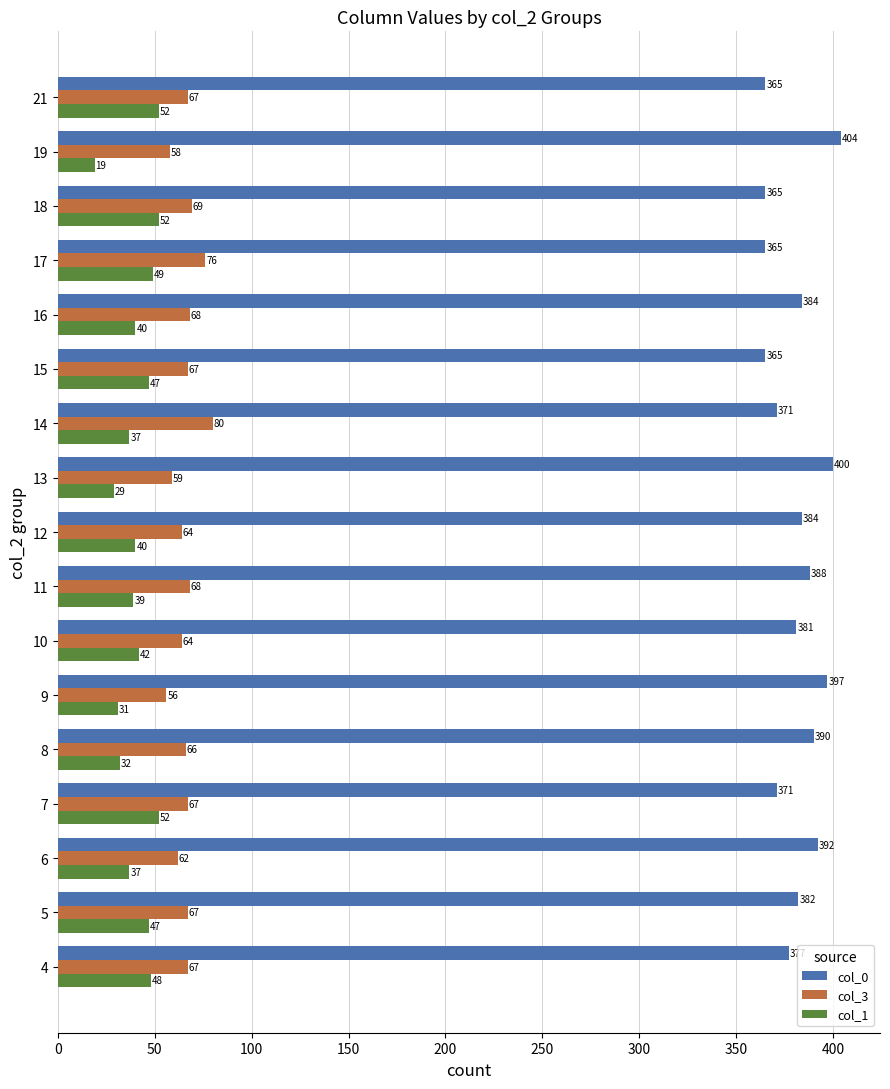

Rank the series by their maximum value, from lowest to highest.

col_1, col_3, col_0